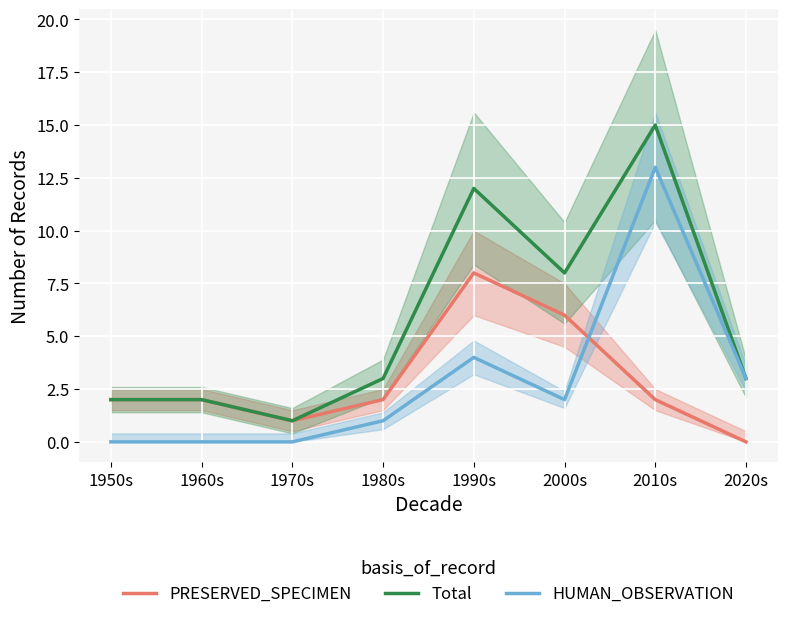

Rank the series by their maximum value, from lowest to highest.

PRESERVED_SPECIMEN, HUMAN_OBSERVATION, Total